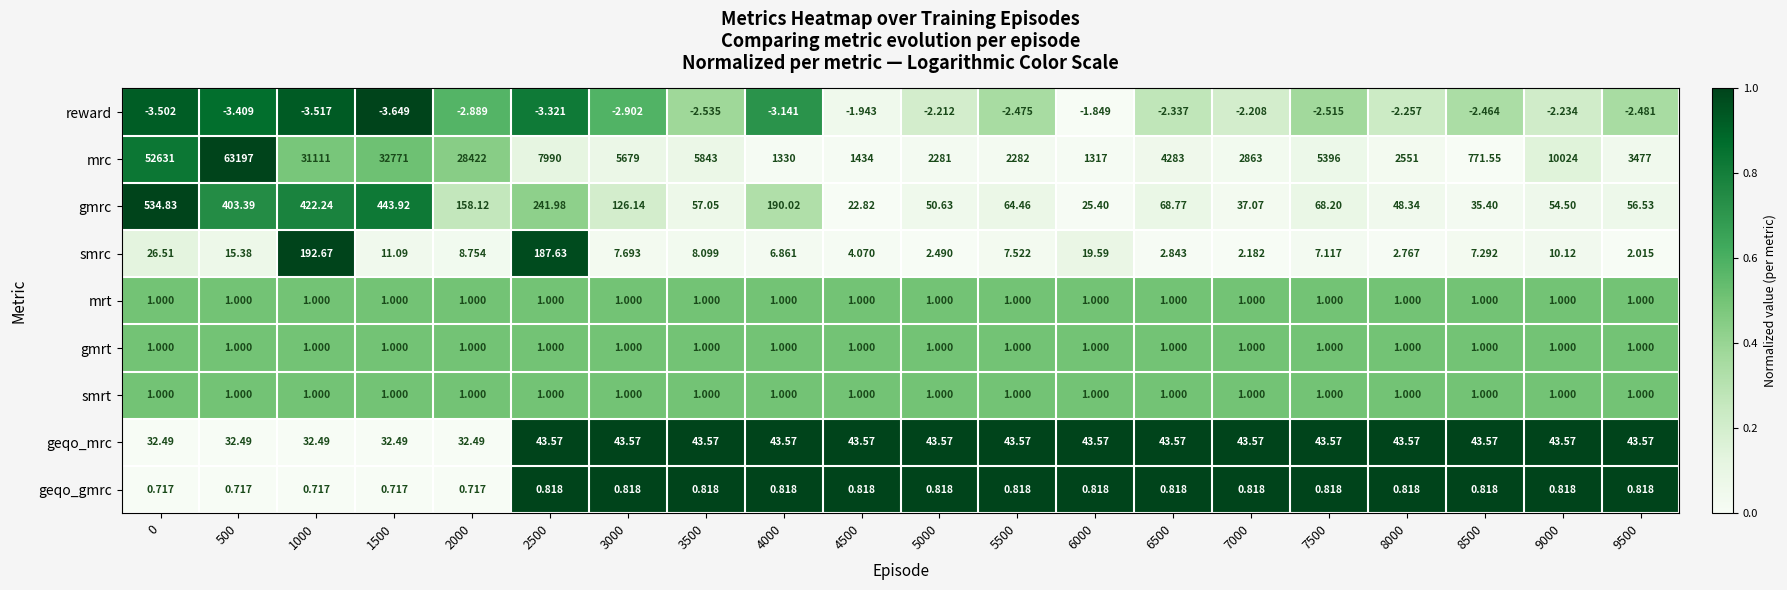

Which series has the largest range (max minus min)?

mrc